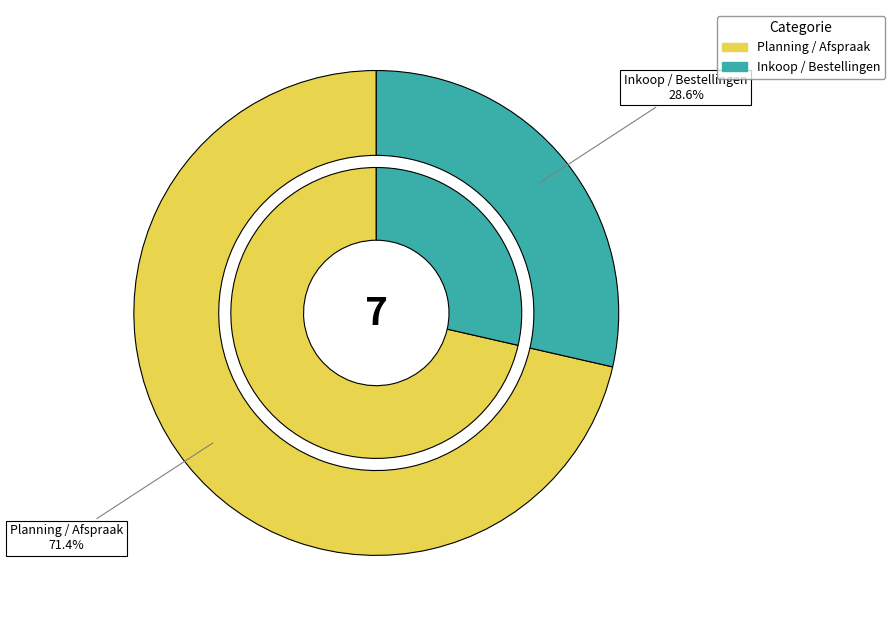

Combined, do Inkoop / Bestellingen and Planning / Afspraak account for over 50%?

Yes